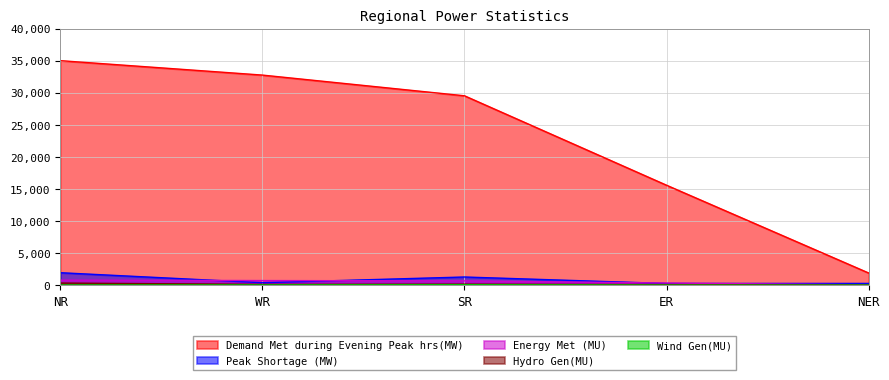

Count the number of data series in this chart.

5